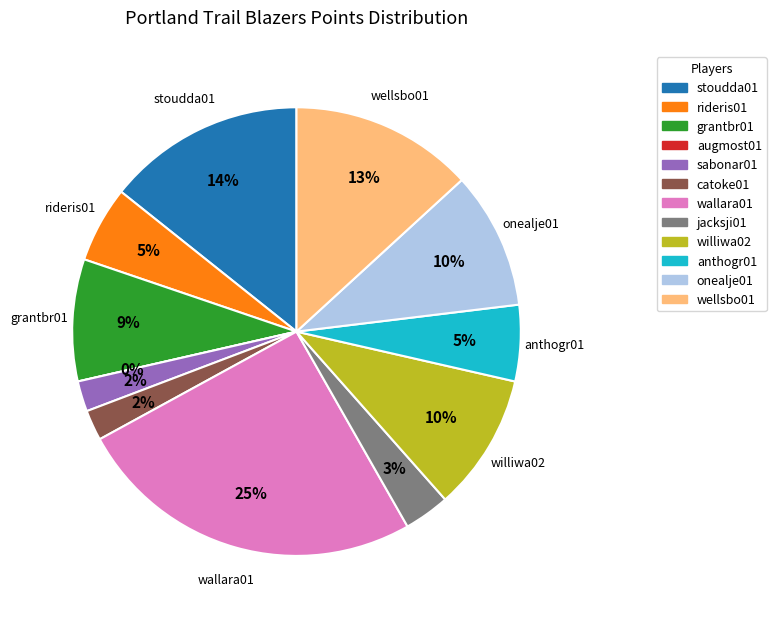

Is there any slice that represents more than half of the pie?

No